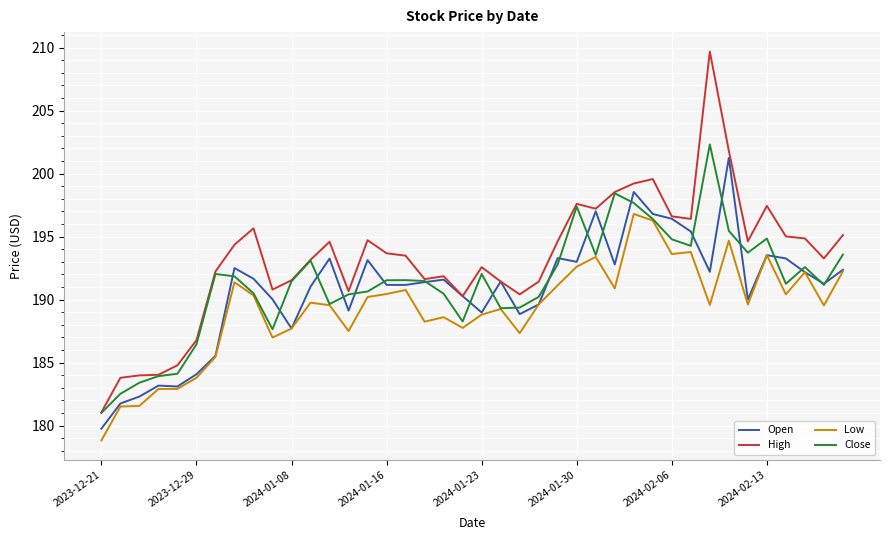

What is the lowest value of the Low series?

178.8